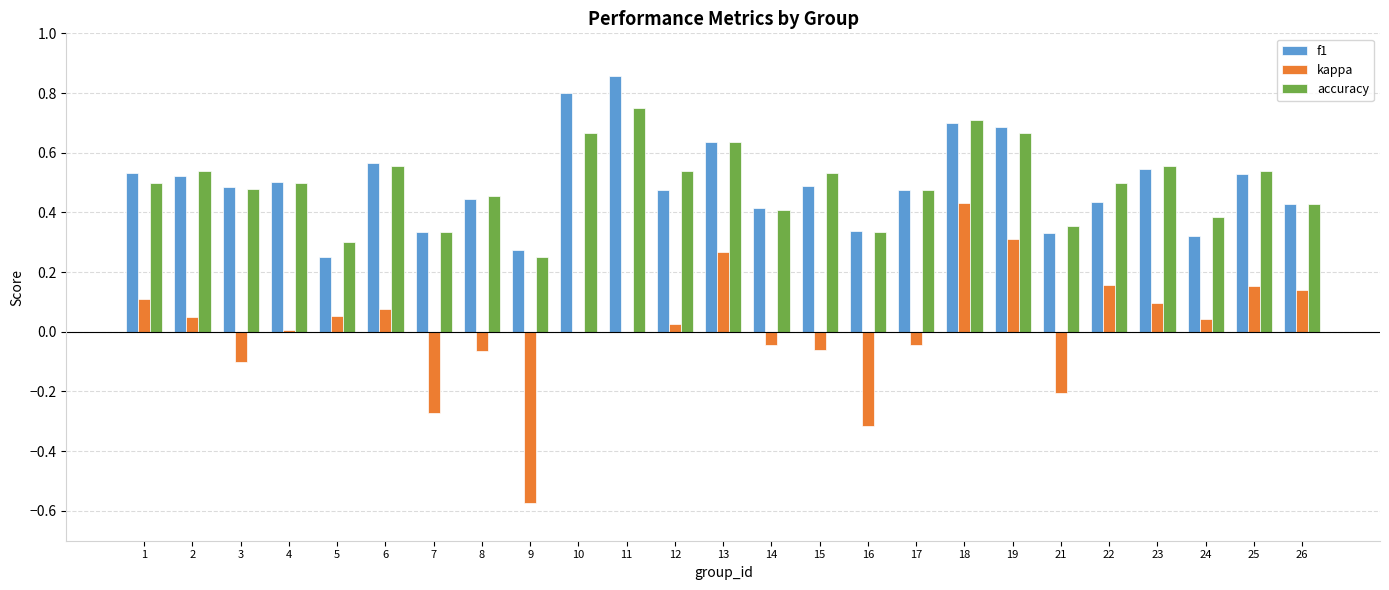

At which category does the chart reach its peak across all series?

11